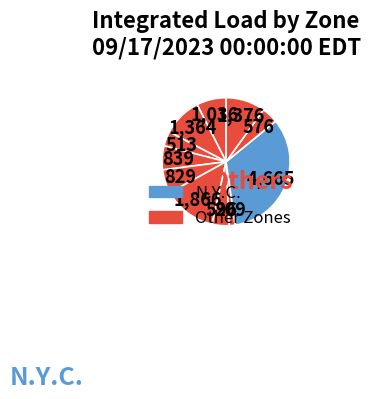

Rank the categories by value from highest to lowest.

N.Y.C., LONGIL, WEST, CENTRL, CAPITL, GENESE, HUD VL, MHK VL, NORTH, DUNWOD, MILLWD